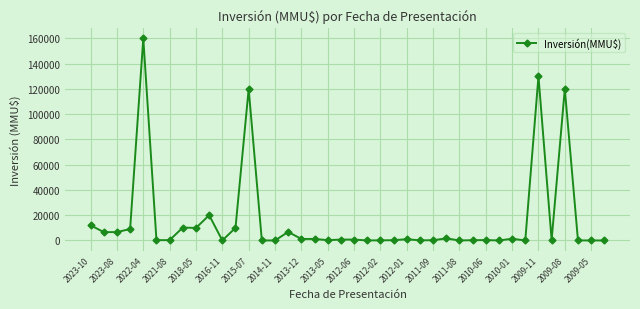

What is the difference between the maximum and minimum values?

160000